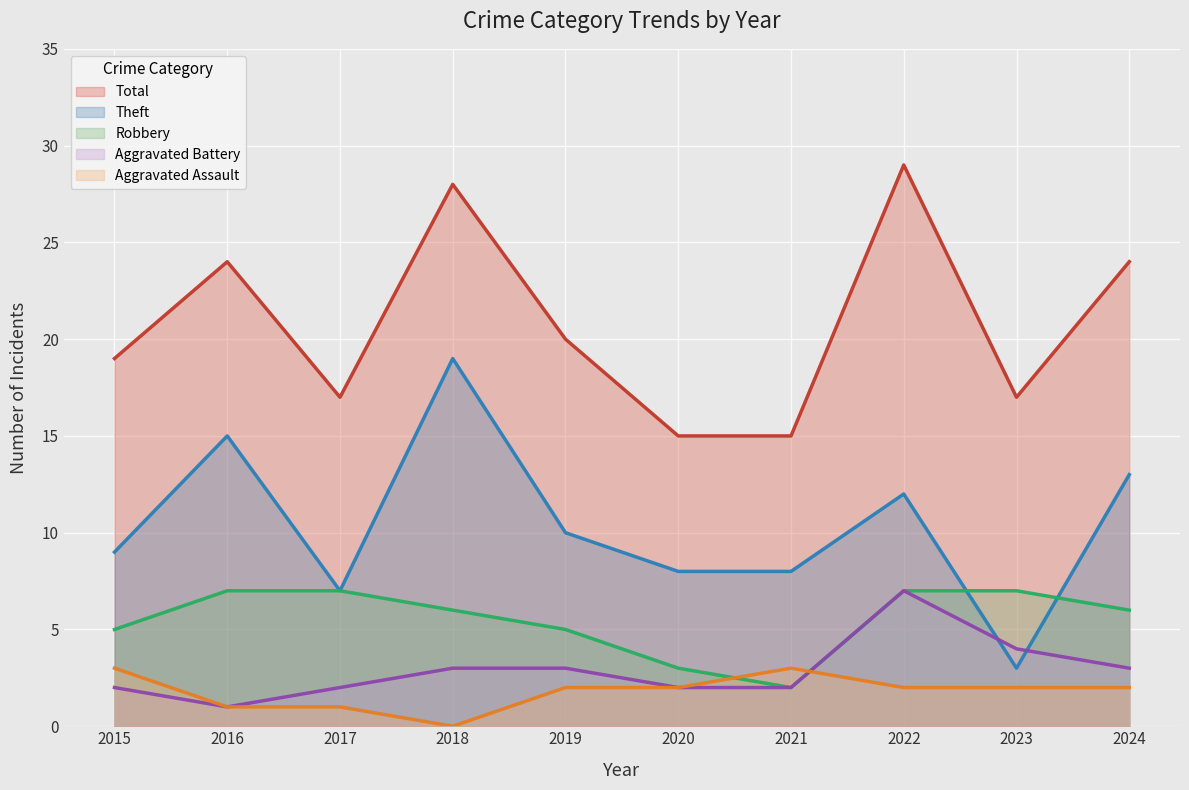

How many positive values does the Aggravated Assault series have?

9